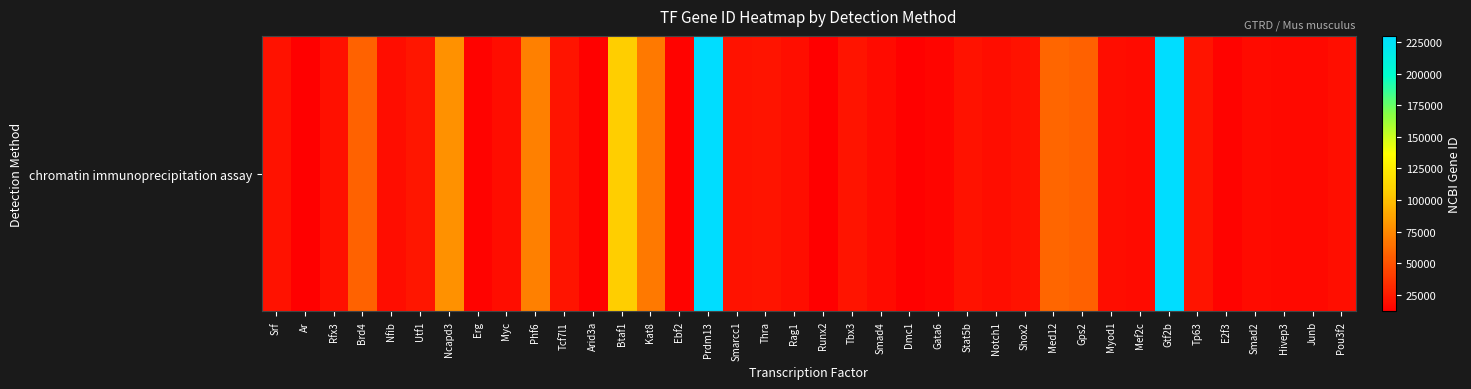

The chart shows a value of 324618 at Prdm13. True or false?

False